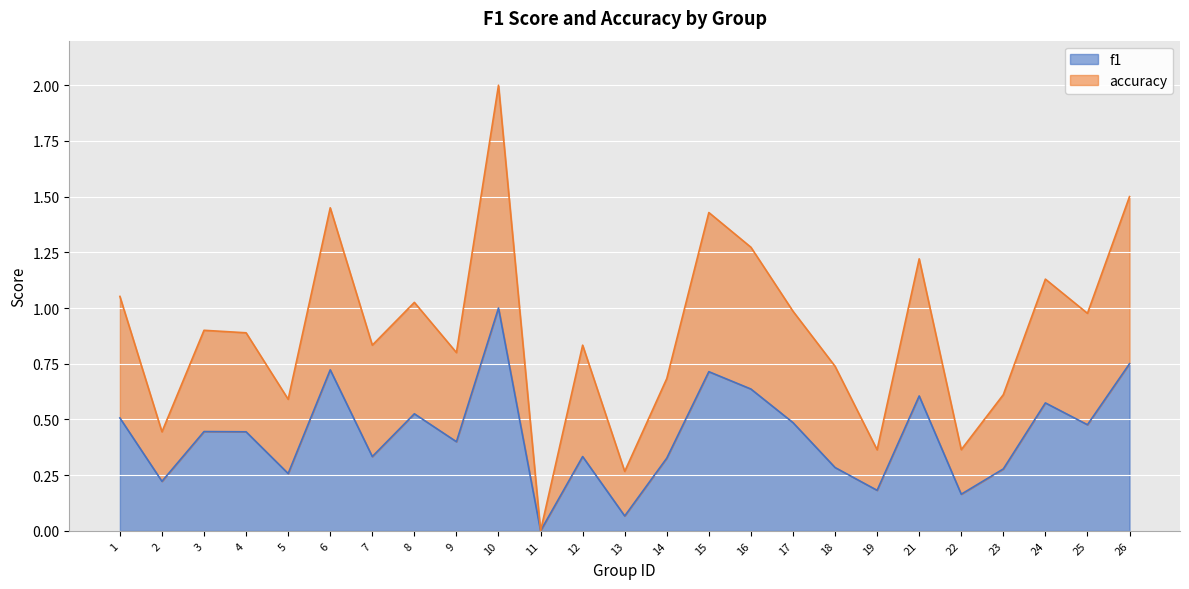

True or false: f1 has more than 1 interior local peaks.

True